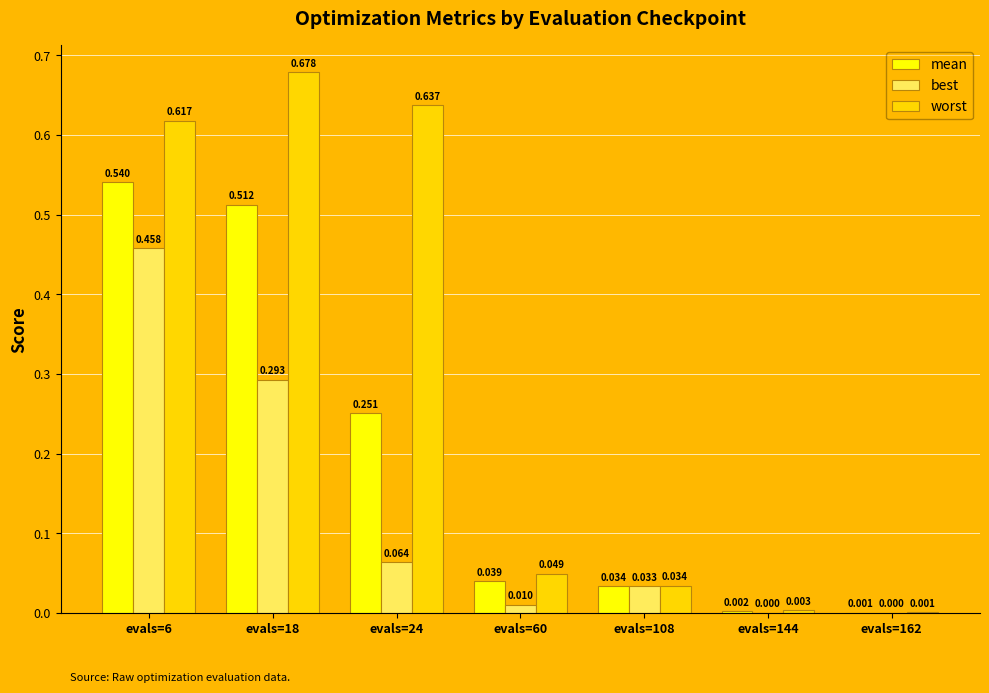

Which series has the largest total across all categories?

worst